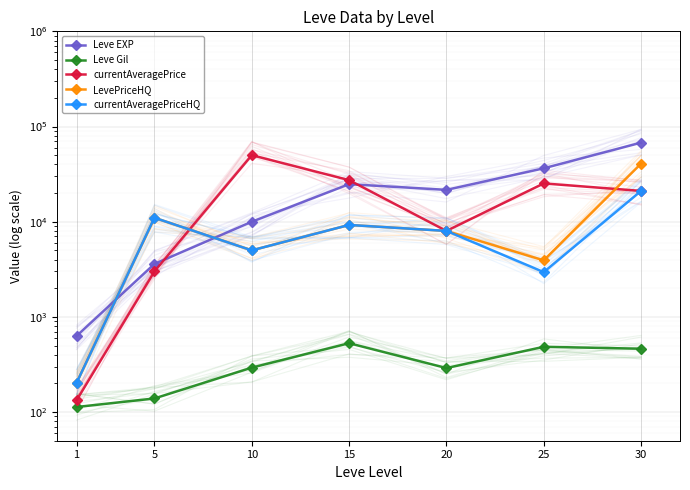

Which has a higher value, 20 or 5?

20